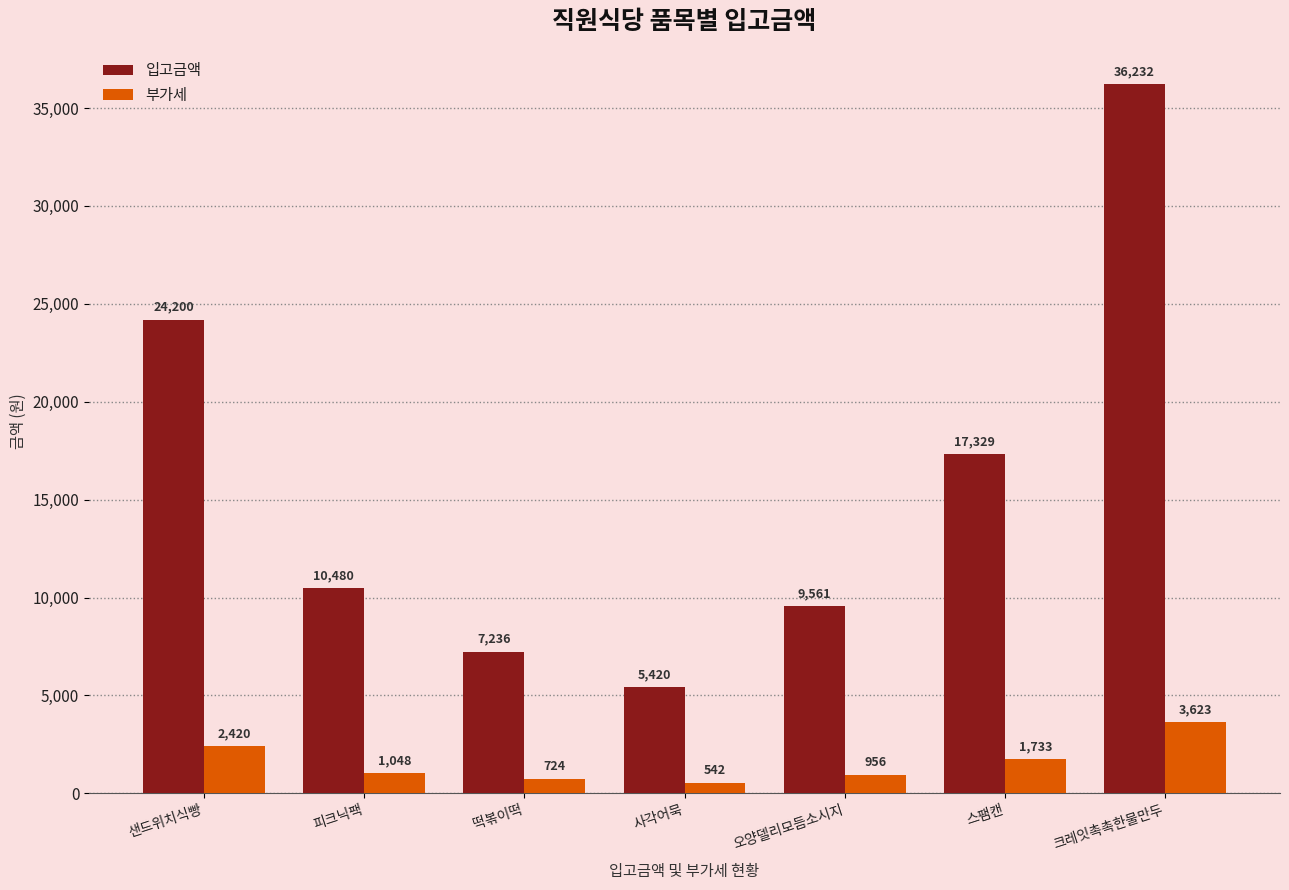

What is the maximum value shown in the chart?

36232